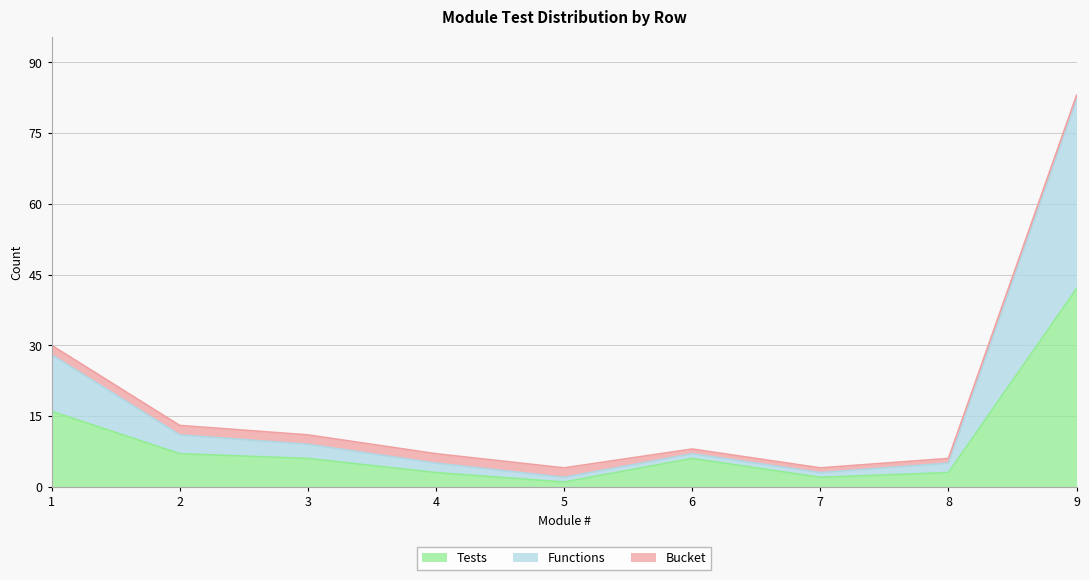

What is the maximum value for Tests?

42